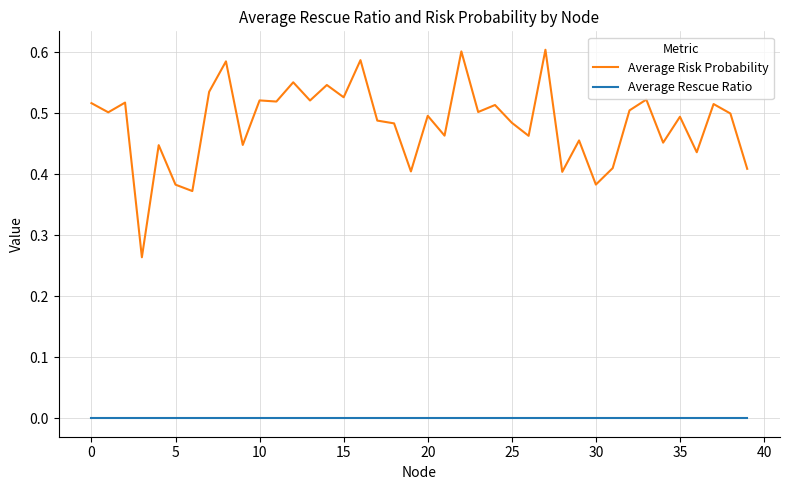

Which series has the largest range (max minus min)?

Average Risk Probability